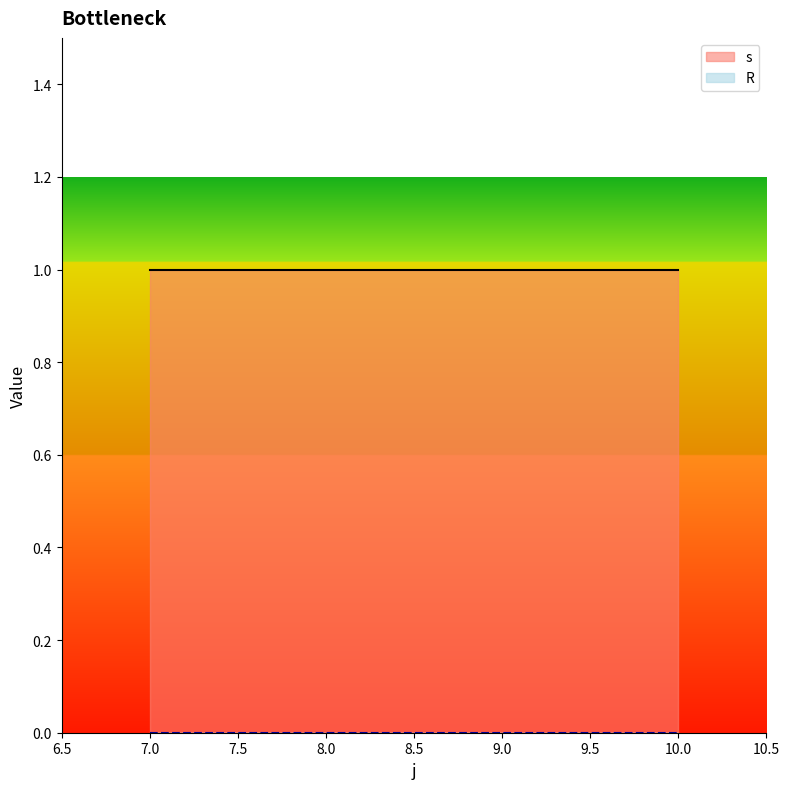

What is the sum of the s values at 8 and 10?

2